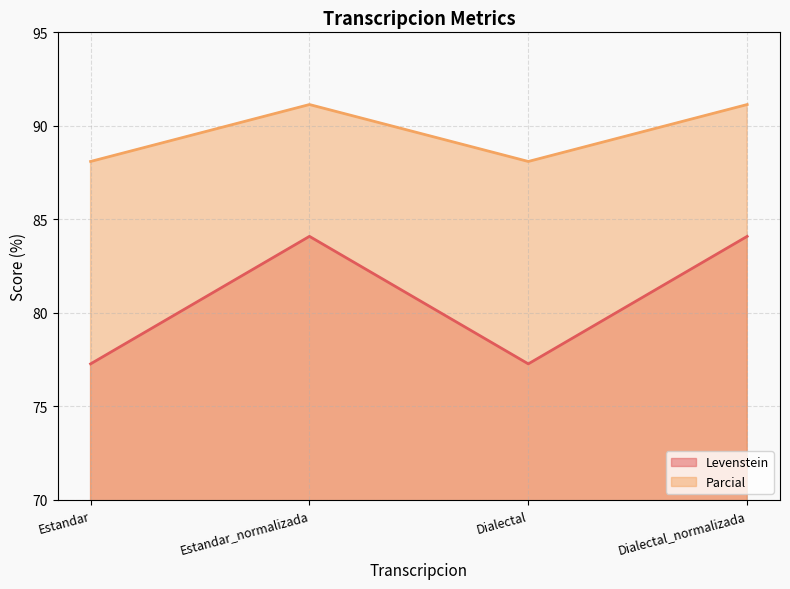

What is the value of the Levenstein point at the 3rd from the left?

77.3